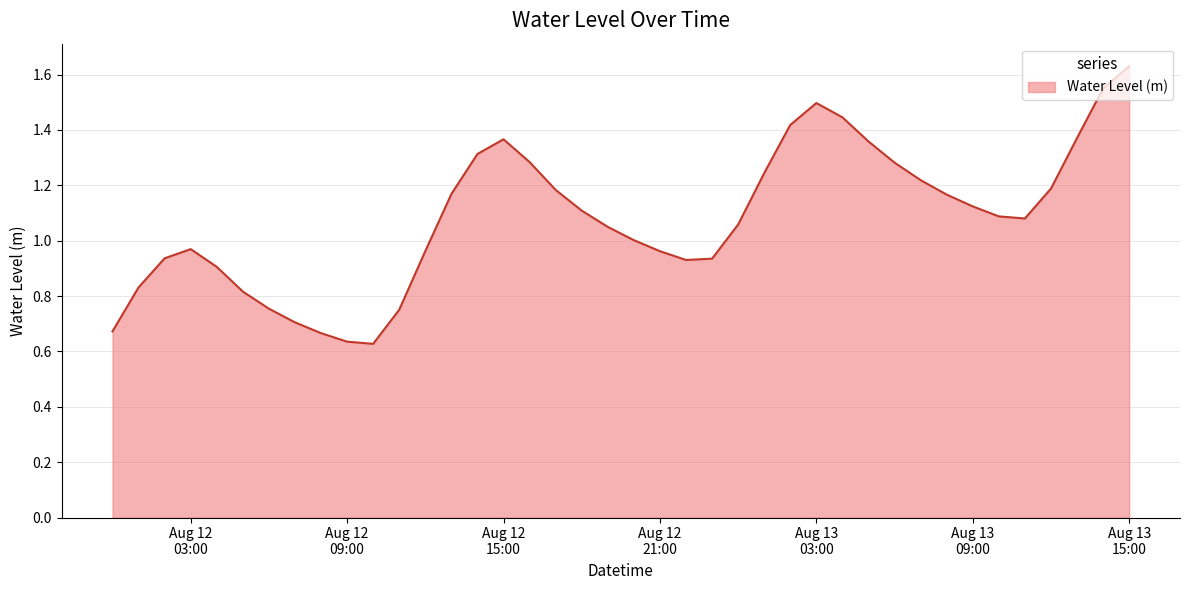

How many lines are shown in the chart?

1